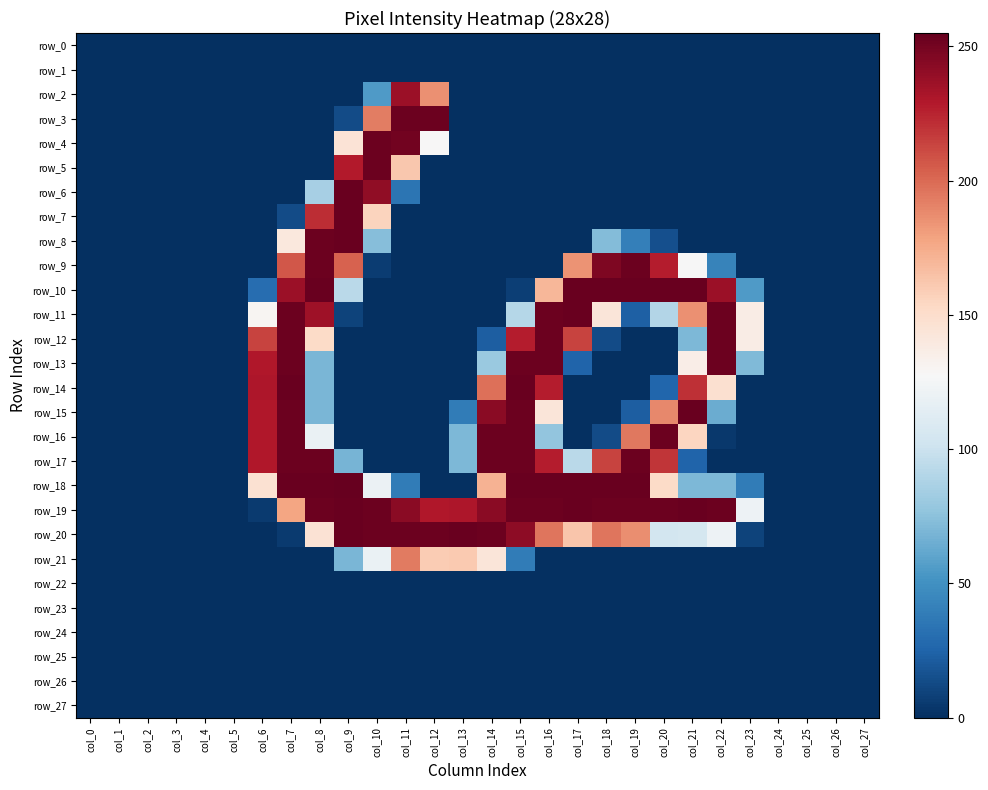

Is it true that row_25 equals 0 at col_27?

True